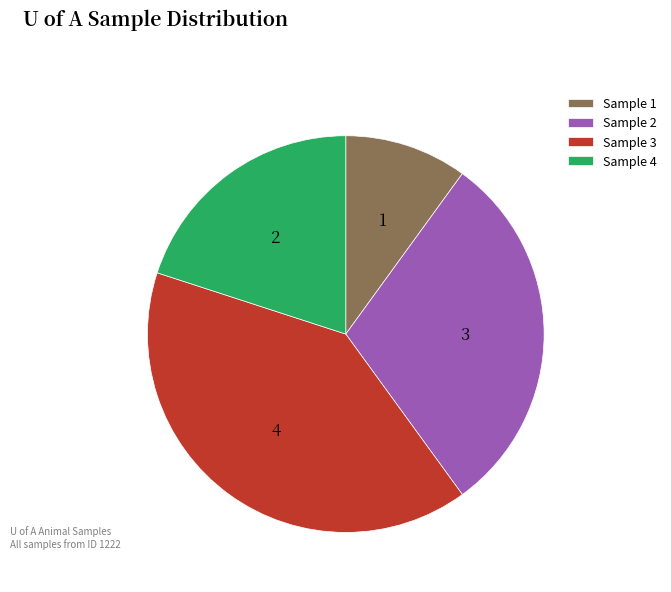

What is the largest slice in the pie chart?

Sample 3